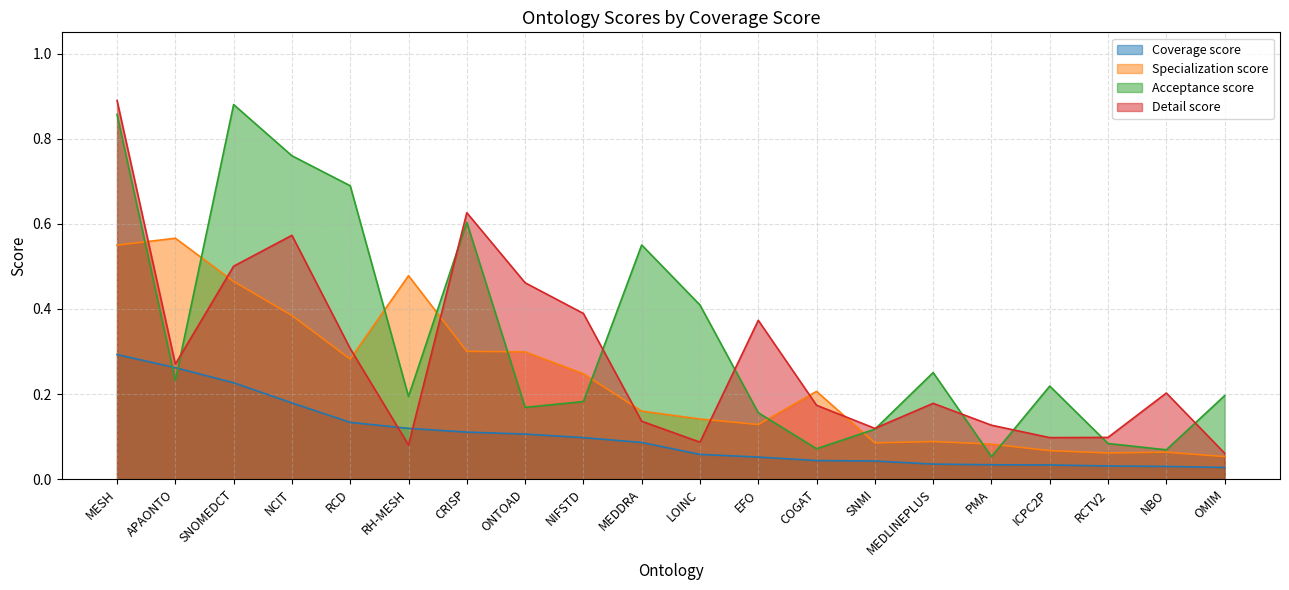

What is the difference between the Acceptance score values at ICPC2P and NCIT?

0.5